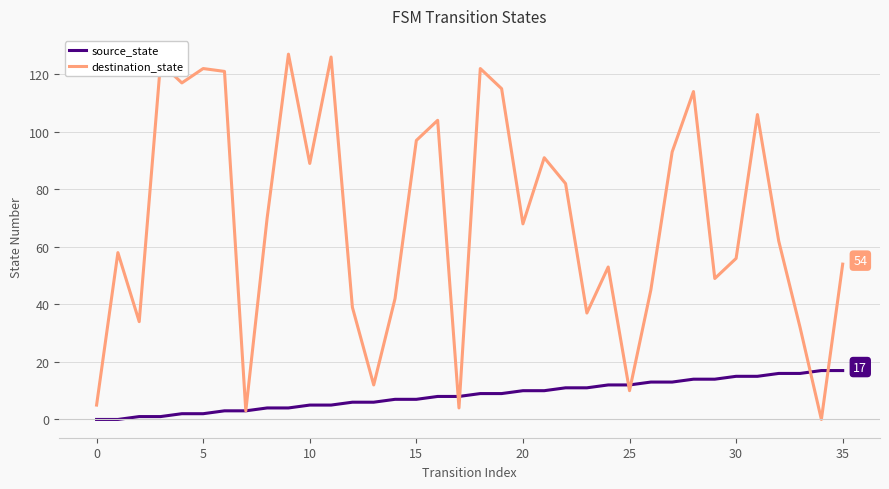

What is the maximum value shown in the chart?

127